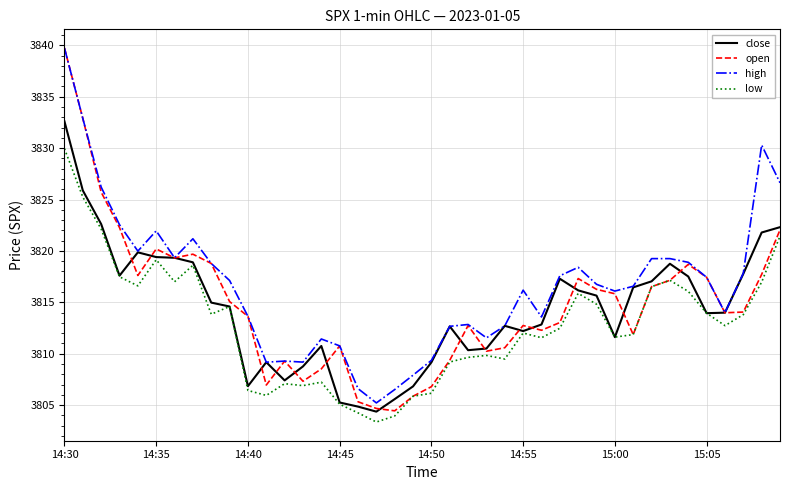

Which series has the largest total across all categories?

high